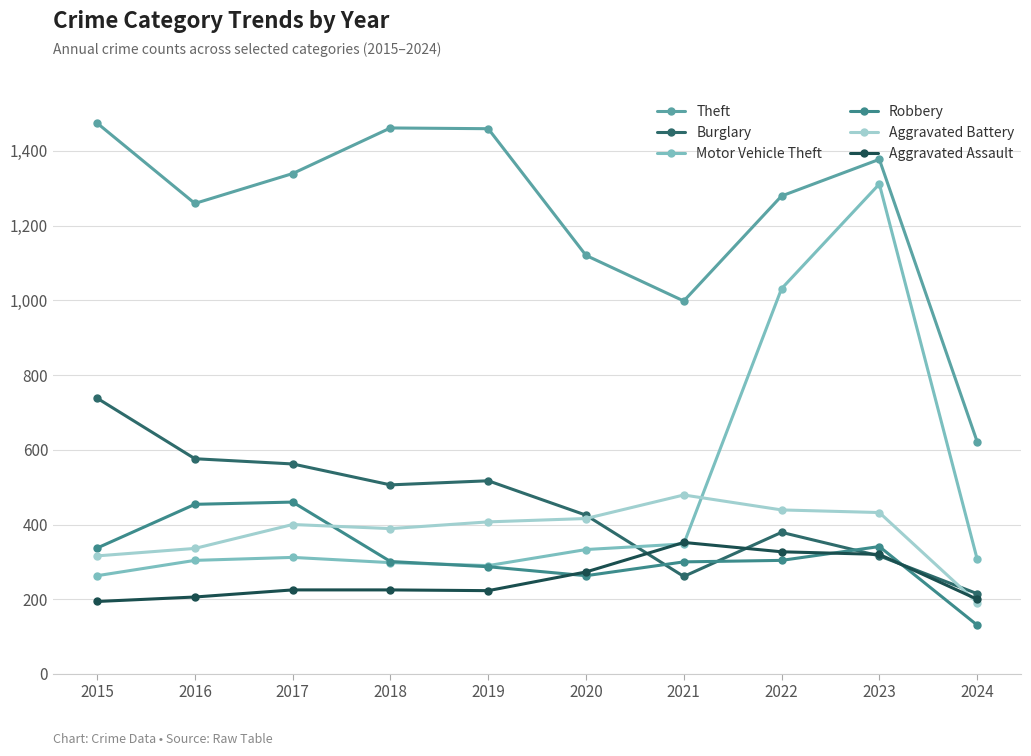

Which series changed the most between 2019 and 2020?

Theft